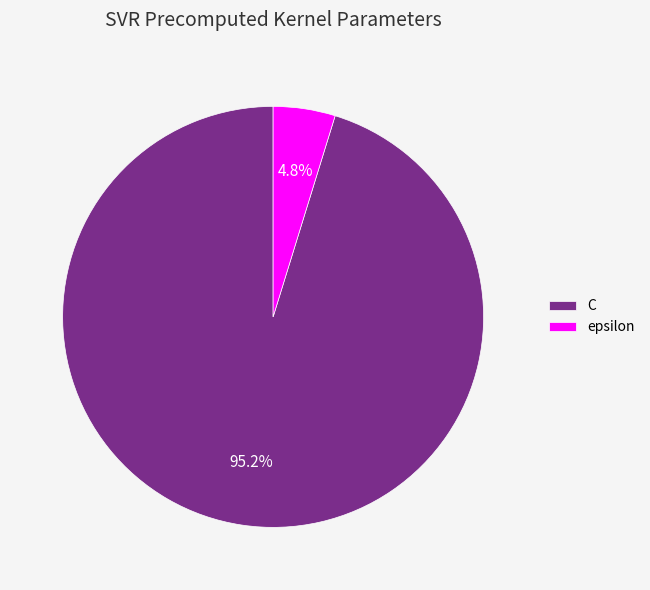

How many slices are in this pie chart?

2